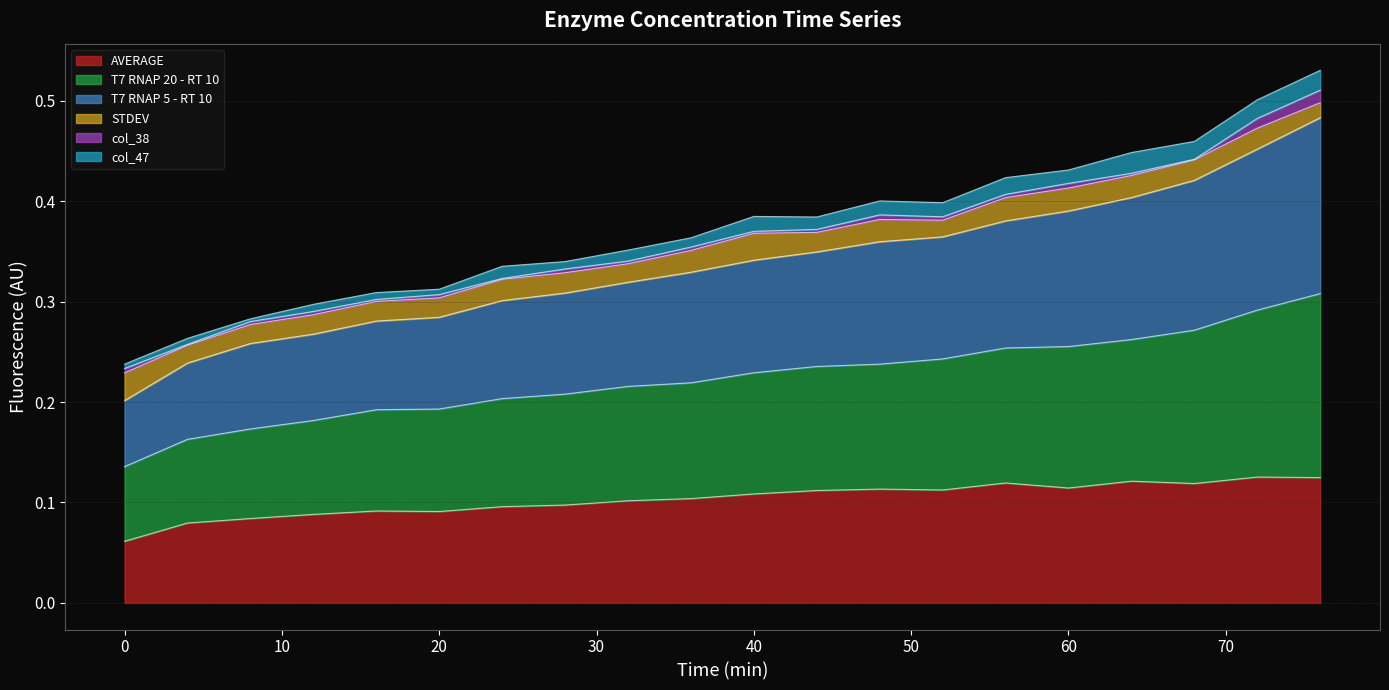

How many T7 RNAP 20 - RT 10 values are between 0 and 1?

20